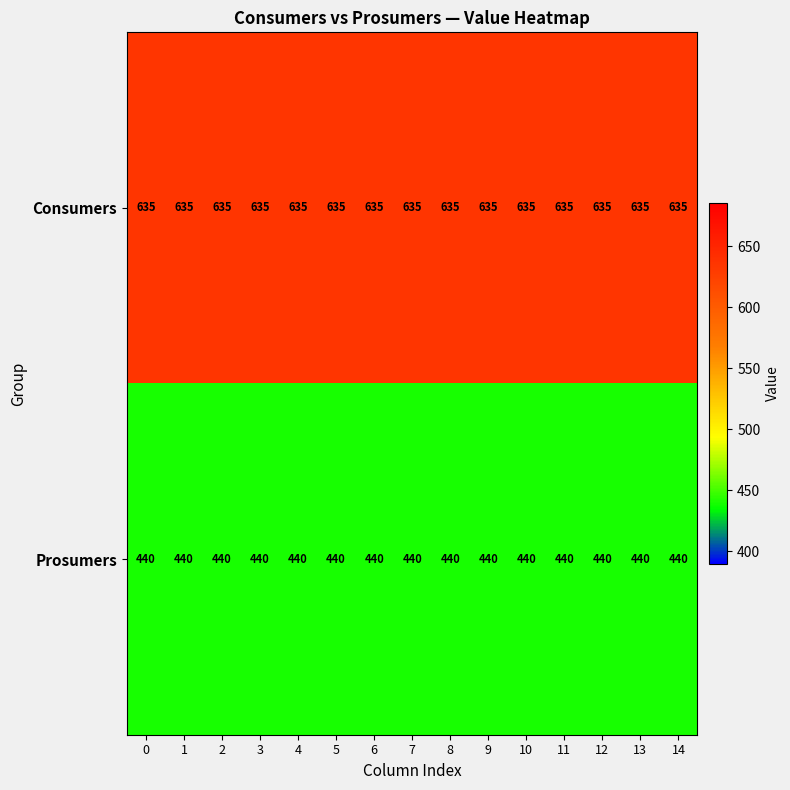

What is the sum of all Consumers values?

9525